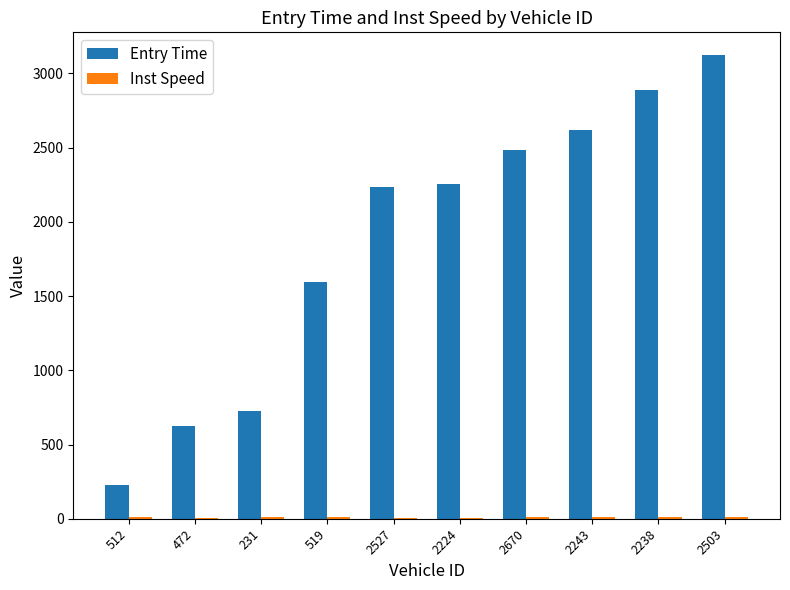

The value of Entry Time at 2527 is 2236.3. True or false?

True